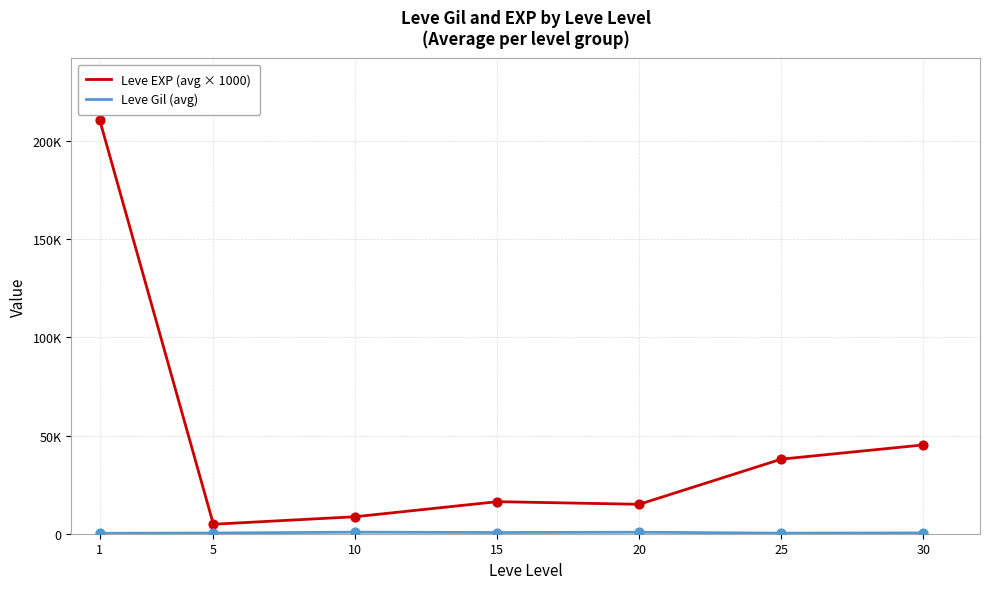

Is the value of Leve Gil (avg) at 30 greater than the value of Leve EXP (avg × 1000) at 20?

No